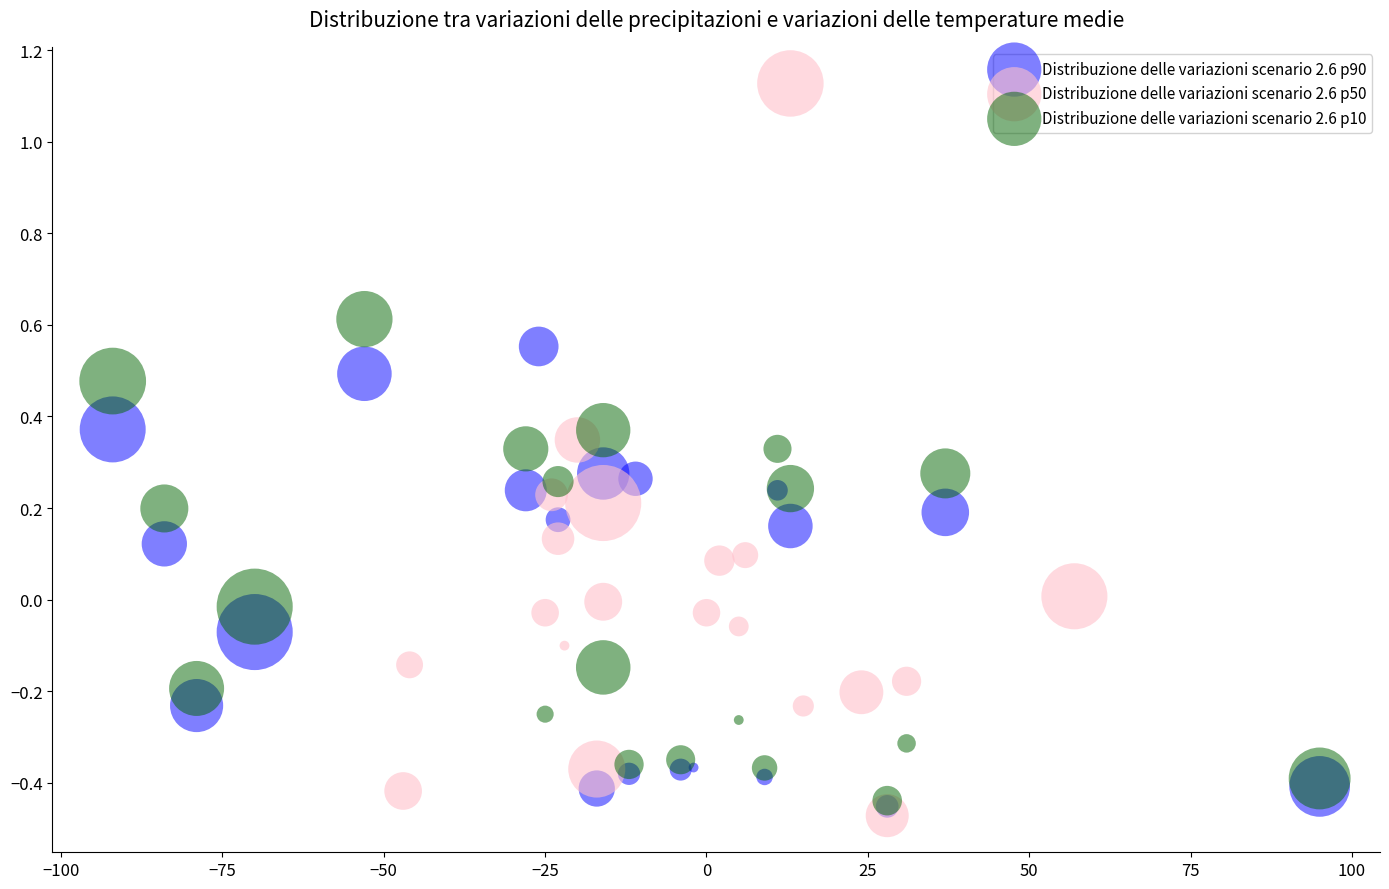

Which series has the largest Y range (max minus min)?

Distribuzione delle variazioni scenario 2.6 p50